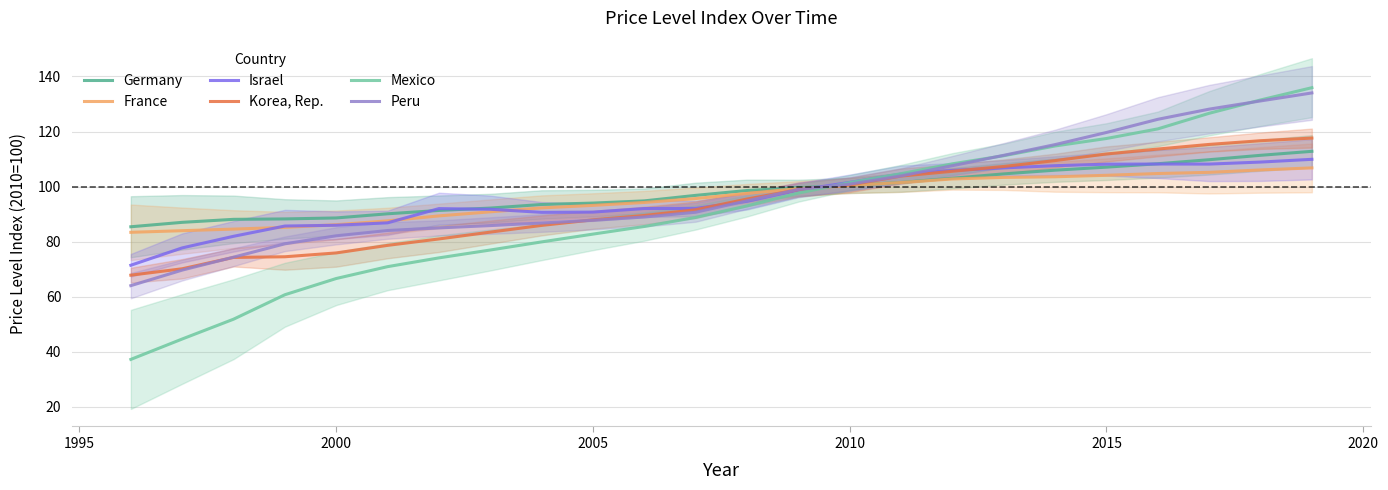

True or false: France has a value of 18.6 at 2000.

False